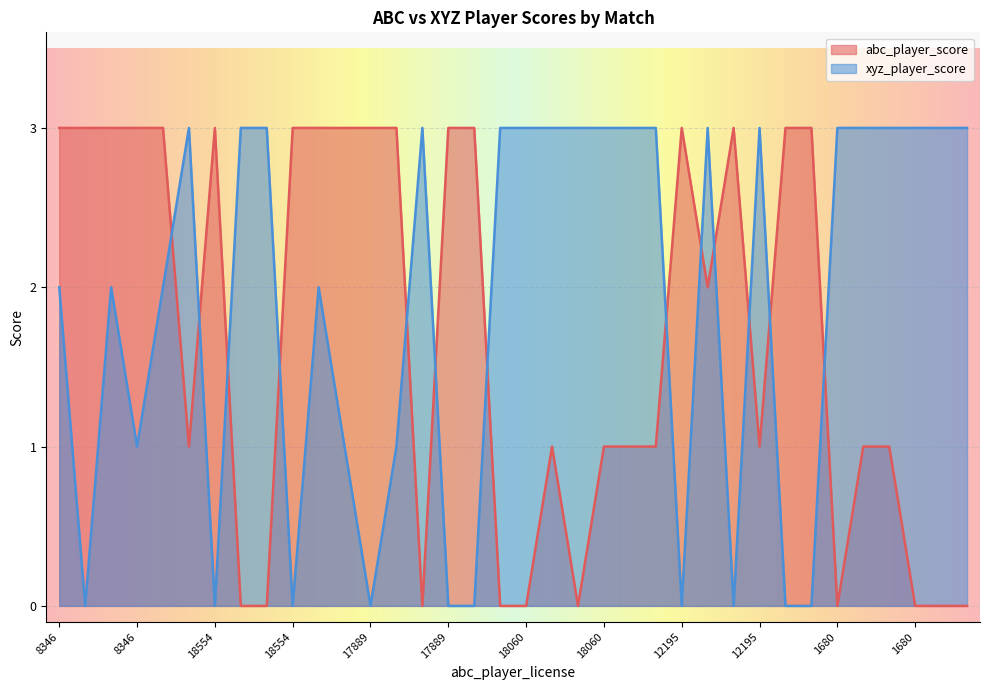

In xyz_player_score, how many points are lower than both neighbors (excluding endpoints)?

7